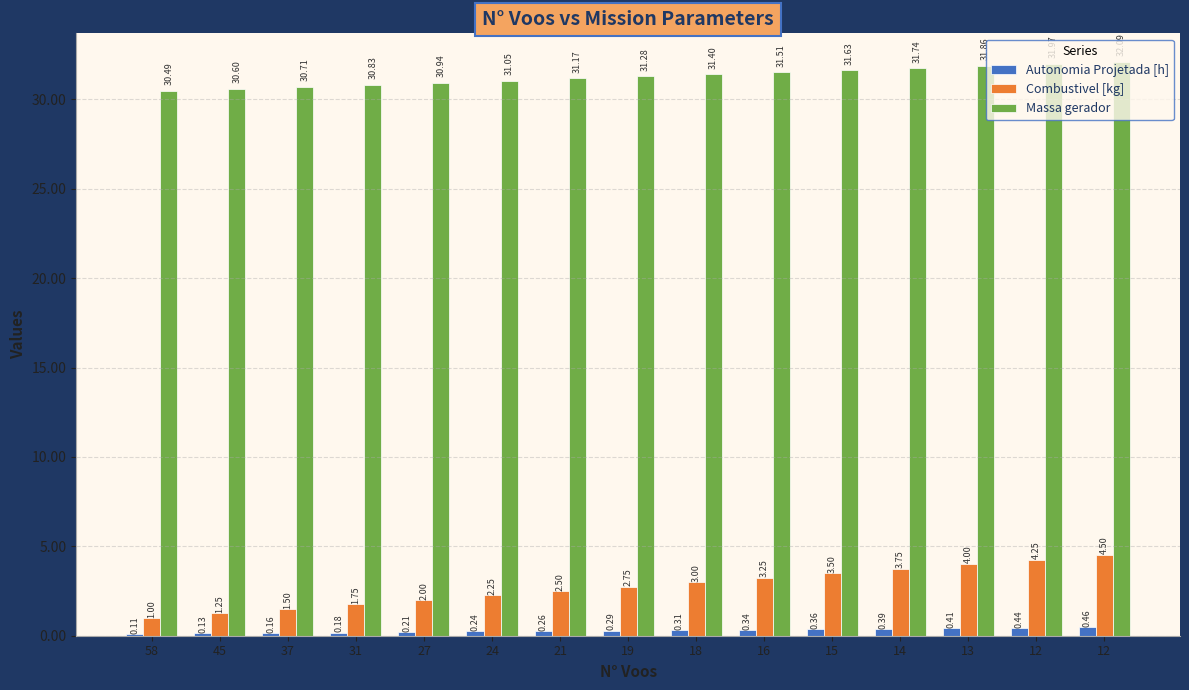

The Autonomia Projetada [h] series shows 0.6 at 15. True or false?

False